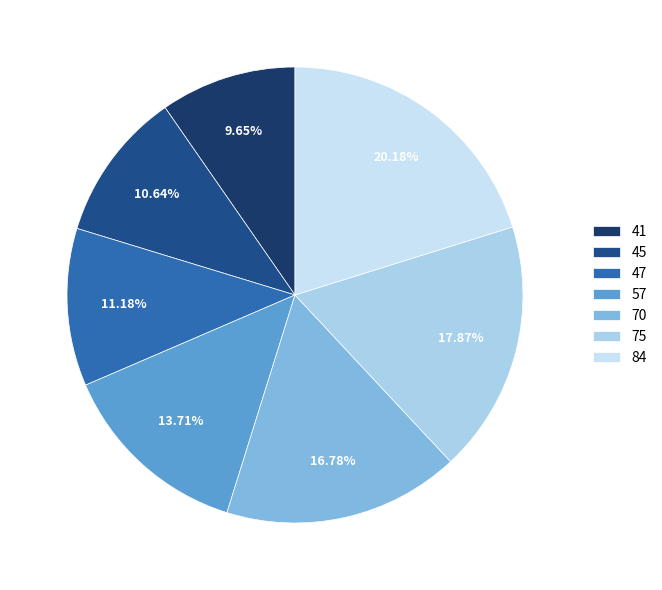

To the nearest percent, what portion does 70 represent?

17%